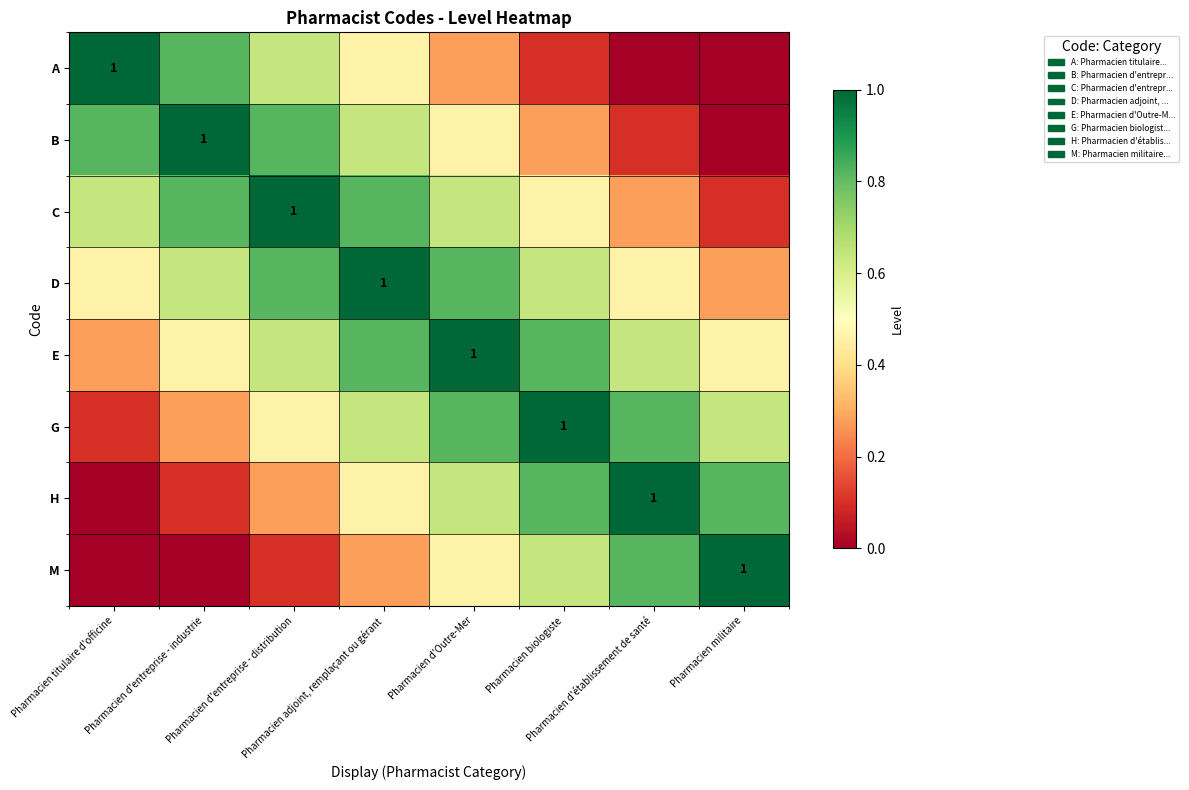

Count the C values in the range 0 to 1.

8